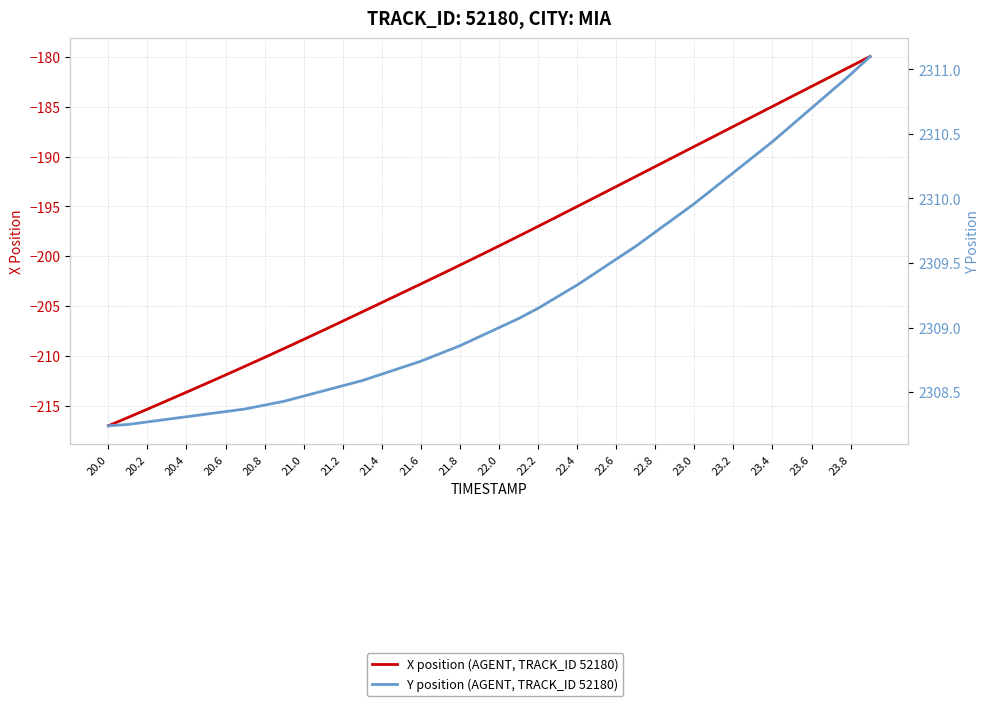

What is the total value across all series at 23.6?

2127.7